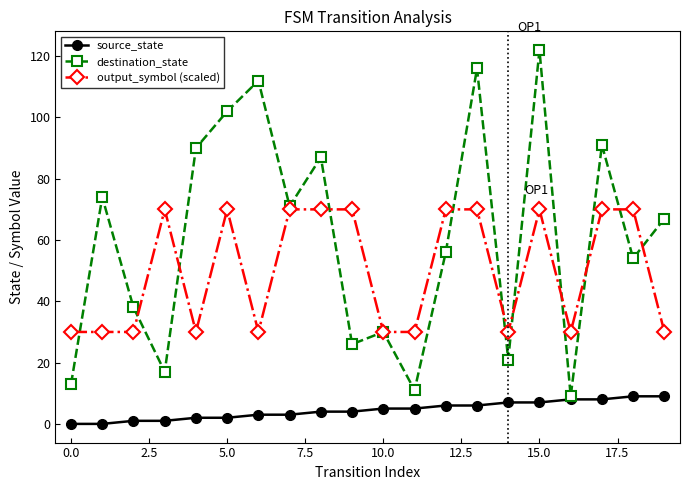

True or false: source_state and output_symbol (scaled) intersect in this chart.

False